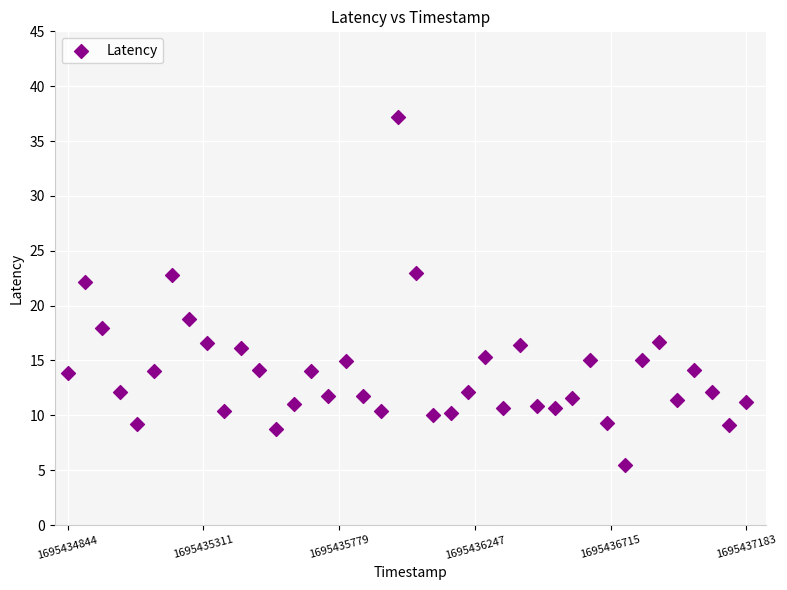

What Y value in the scatter plot is closest to 21?

22.1